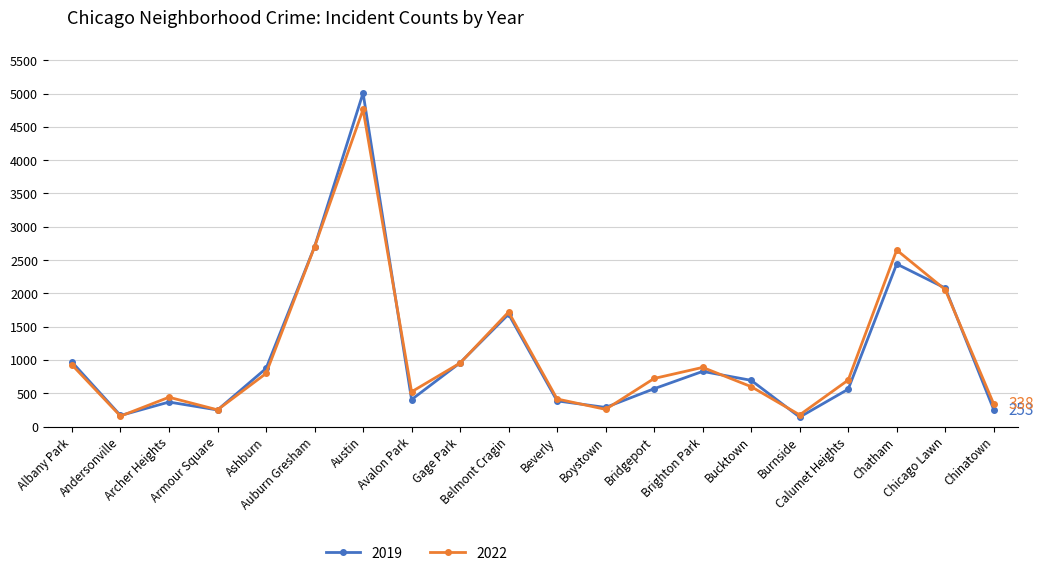

True or false: 2019 and 2022 cross at least once.

True